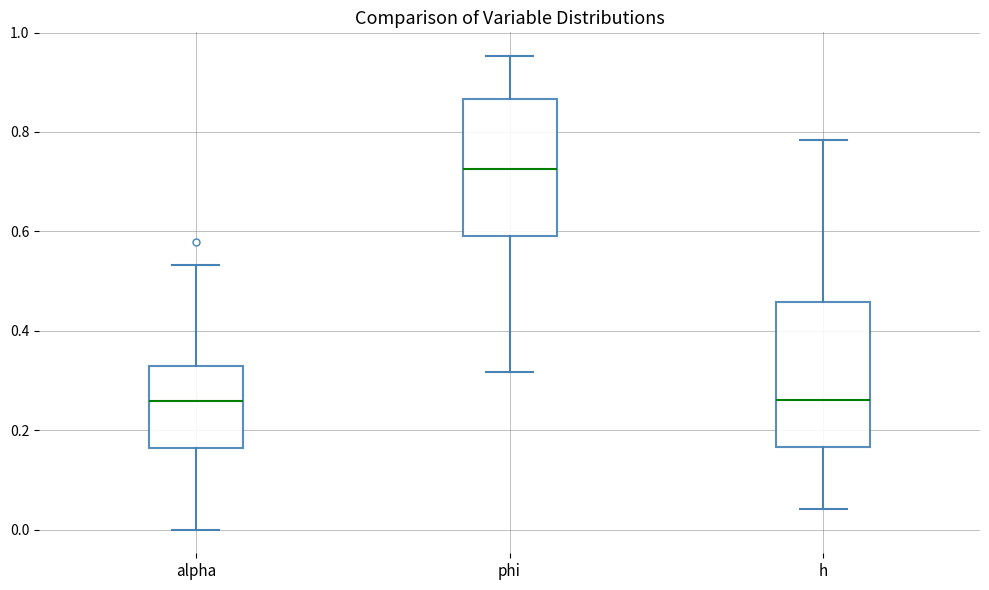

Reading left to right, read every box against the y-axis: the position of its median line, the range the box covers, and the ends of its whiskers. The values are not printed on the chart, so give them approximately, as read against the axis.

alpha: median 0.26, box 0.16 to 0.32, whiskers 0.00 to 0.54
phi: median 0.72, box 0.60 to 0.86, whiskers 0.32 to 0.96
h: median 0.26, box 0.16 to 0.46, whiskers 0.04 to 0.78